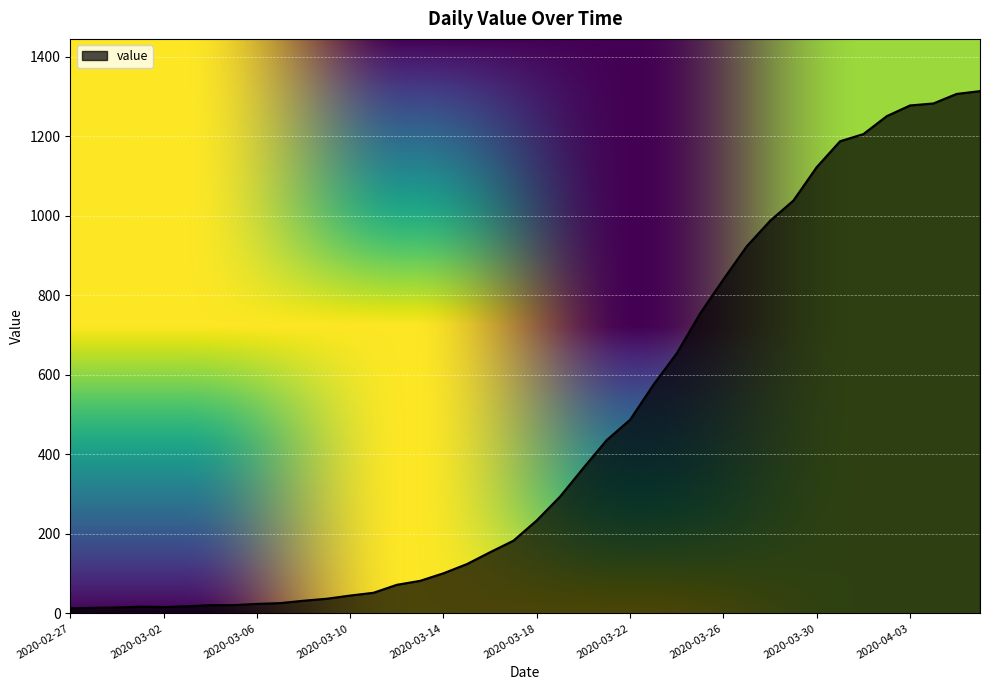

What is the difference between the maximum and minimum values?

1300